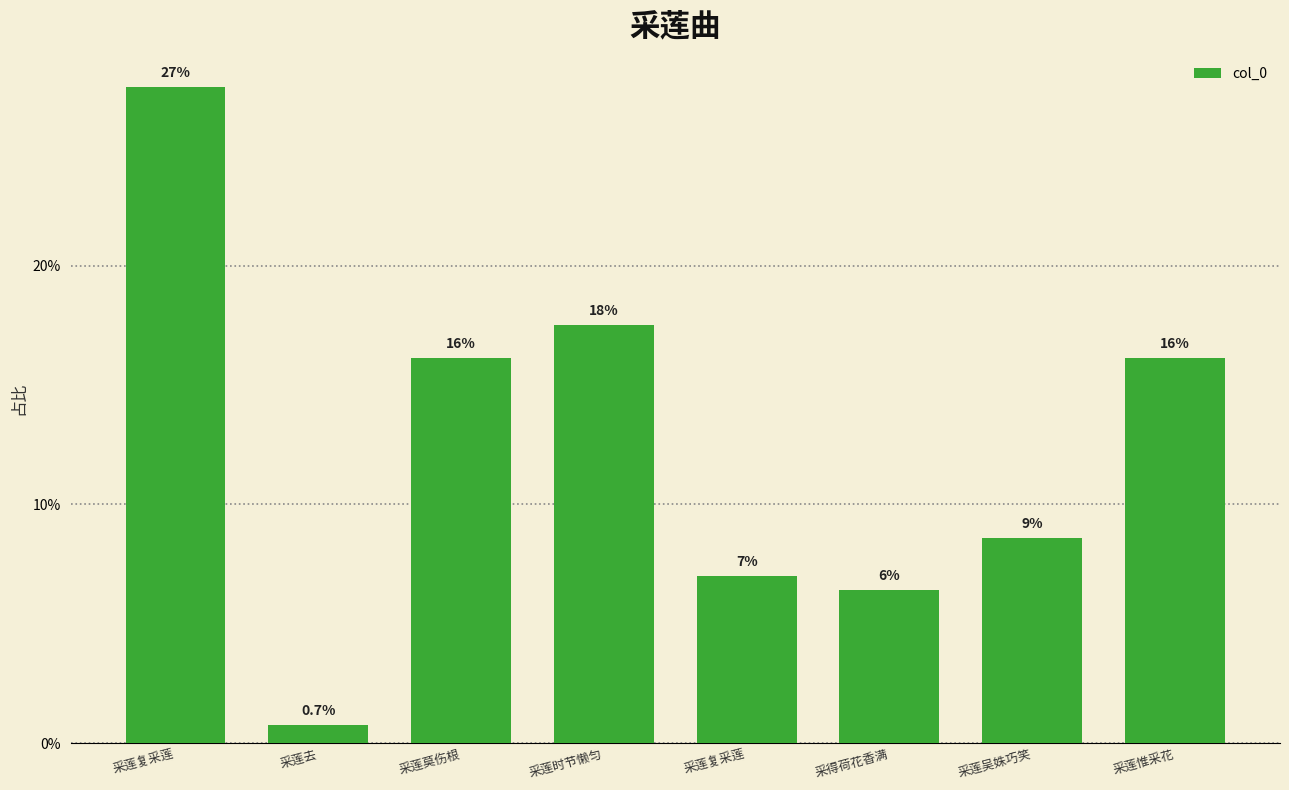

Reading right to left, transcribe all the data shown in this chart.

采莲惟采花=0.2	采莲吴姝巧笑=0.1	采得荷花香满=0.1	采莲复采莲=0.1	采莲时节懒匀=0.2	采莲莫伤根=0.2	采莲去=0.0	采莲复采莲=0.3